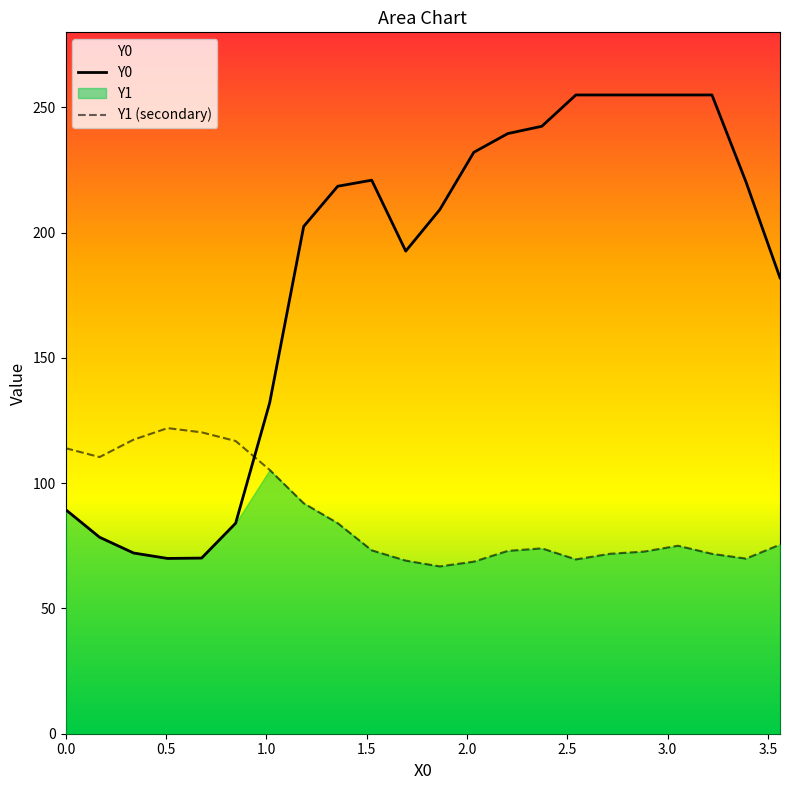

What is the value of the Y0 point at the 17th from the left?

255.0